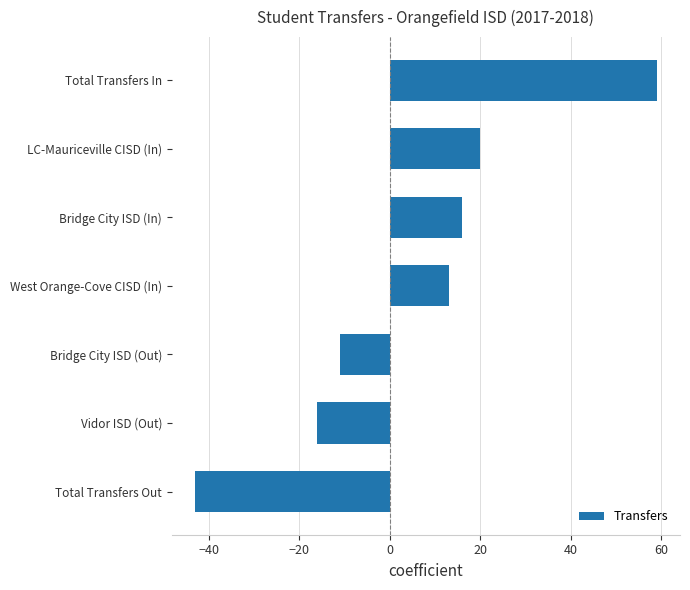

What is the sum of all values?

38